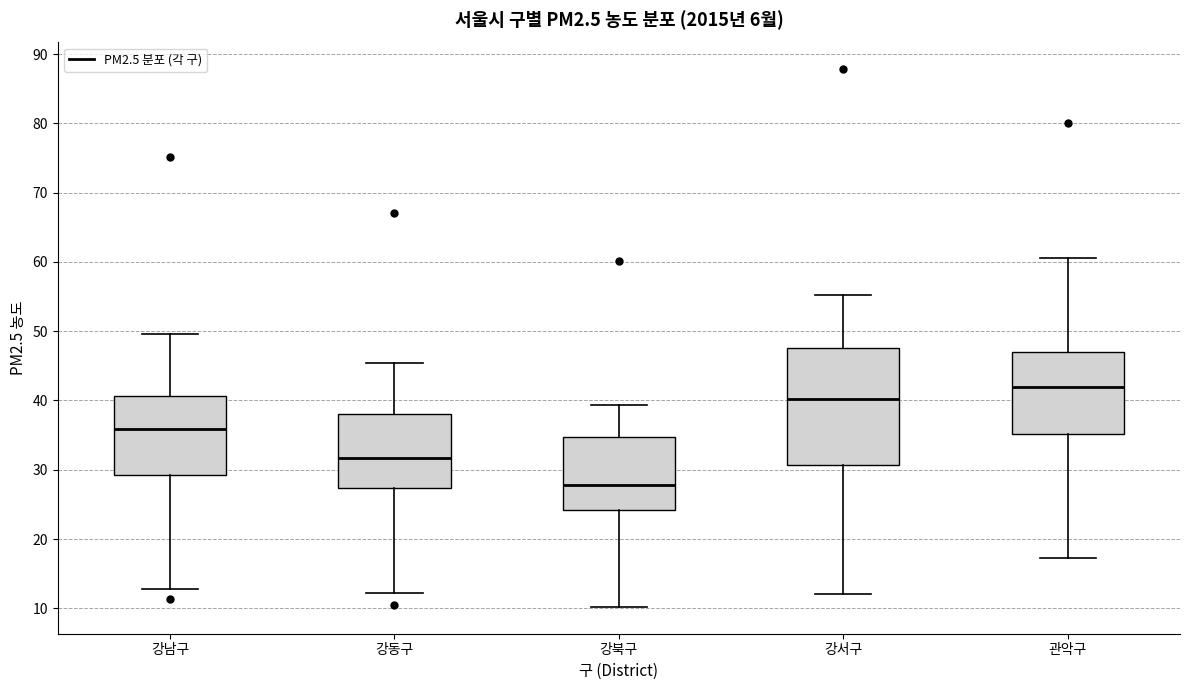

Reading left to right, transcribe this box plot: for each box, give where its median line is, the range the box spans, and where its two whiskers end, as read against the y-axis. The values are not printed on the chart, so give them approximately, as read against the axis.

강남구: median 36, box 29 to 41, whiskers 13 to 50
강동구: median 32, box 27 to 38, whiskers 12 to 45
강북구: median 28, box 24 to 35, whiskers 10 to 39
강서구: median 40, box 31 to 48, whiskers 12 to 55
관악구: median 42, box 35 to 47, whiskers 17 to 61